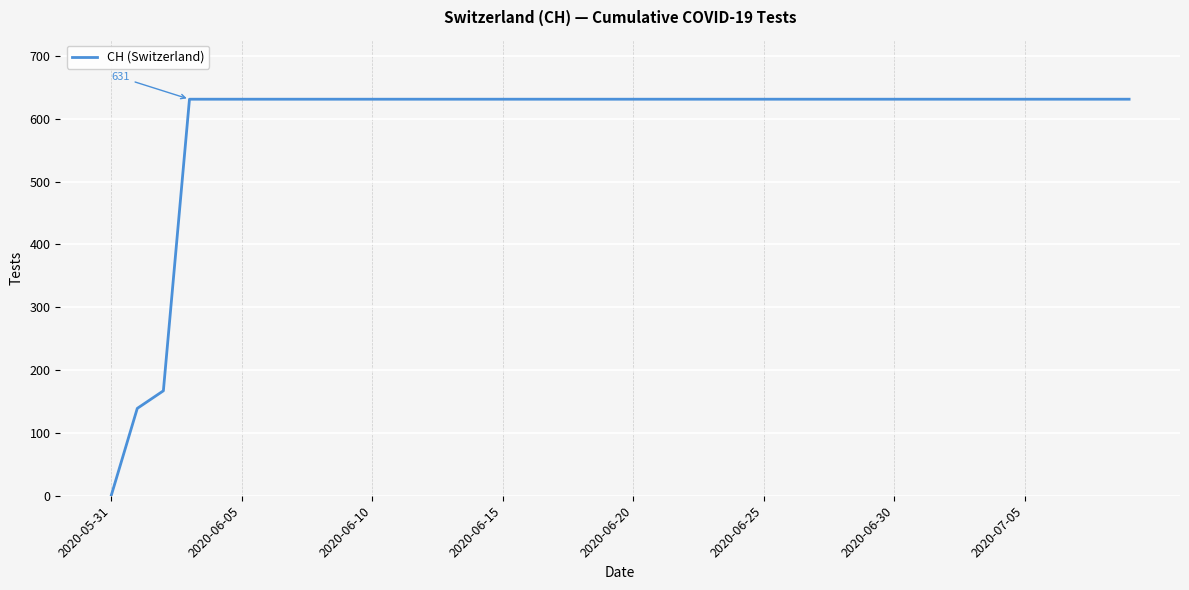

Reading right to left, list all the values displayed in this chart.

631	631	631	631	631	631	631	631	631	631	631	631	631	631	631	631	631	631	631	631	631	631	631	631	631	631	631	631	631	631	631	631	631	631	631	631	631	167	139	0